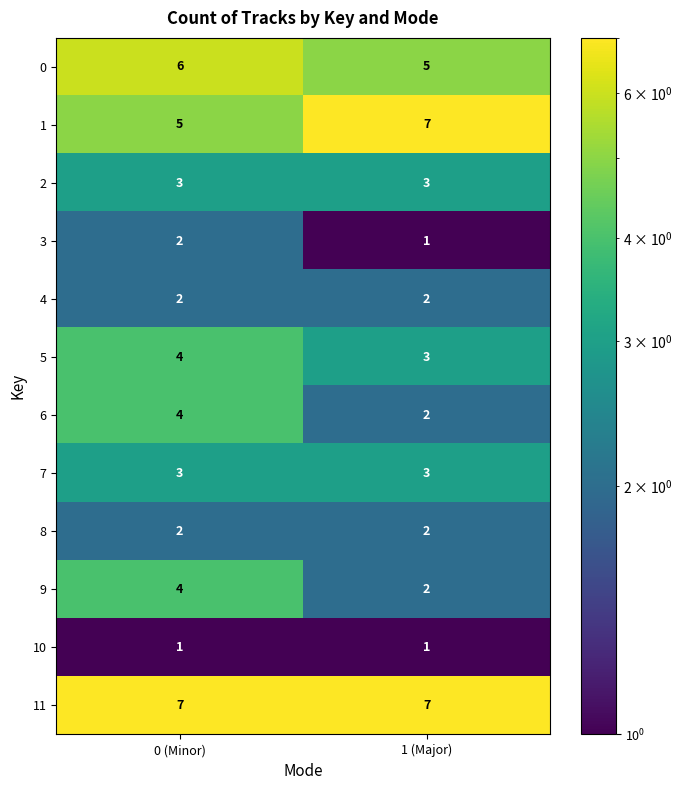

What is the maximum value shown in the chart?

7